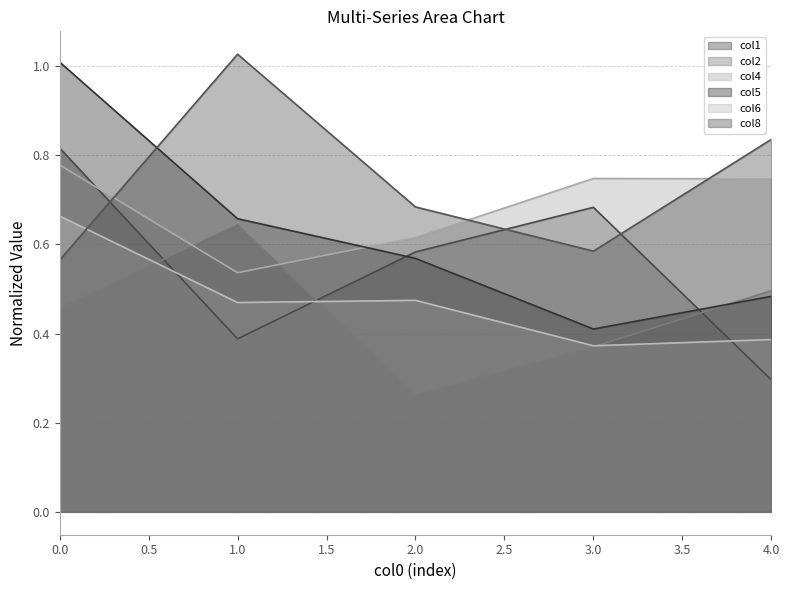

What is the value of the col8 point at the 1st from the left?

0.6